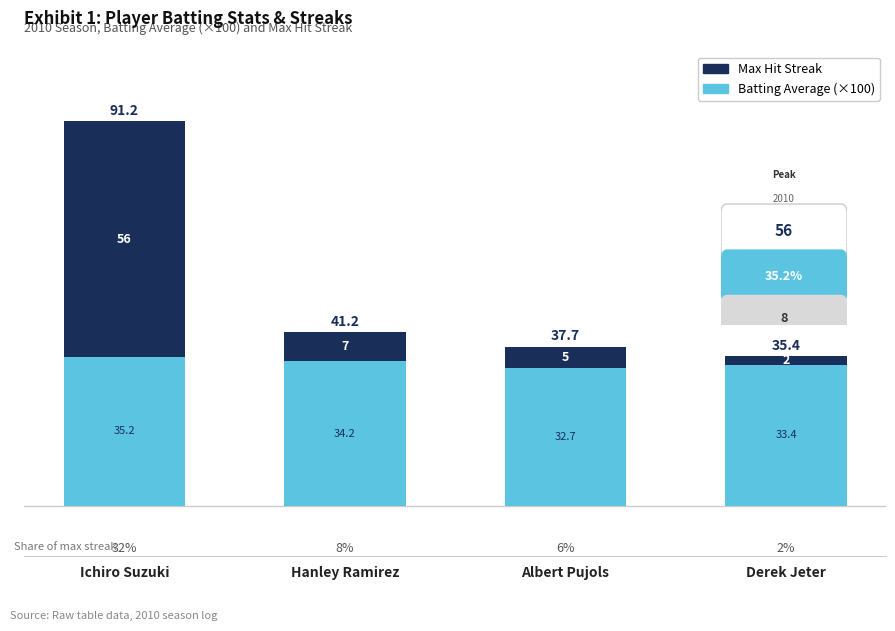

At which category is the sum across all series the highest?

Ichiro Suzuki